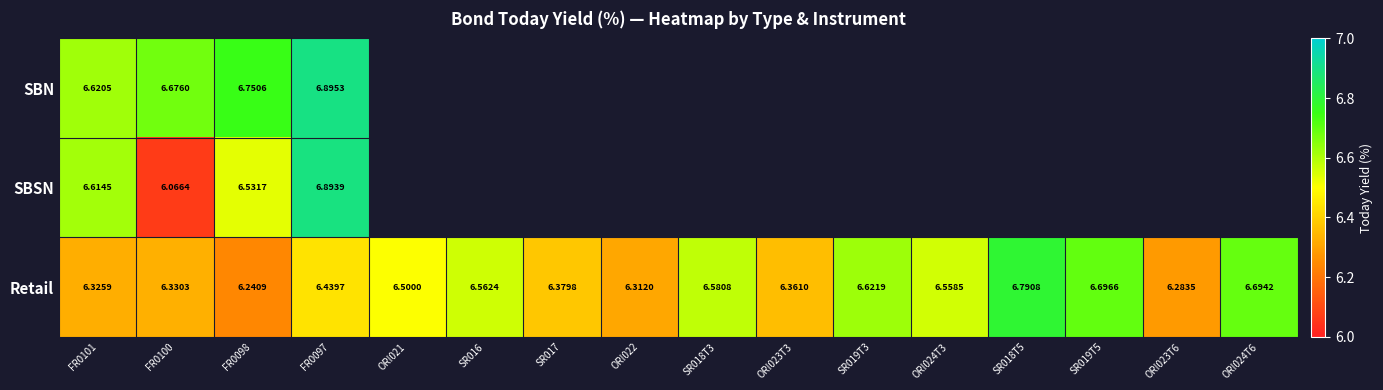

At how many categories does at least one series exceed 6?

16